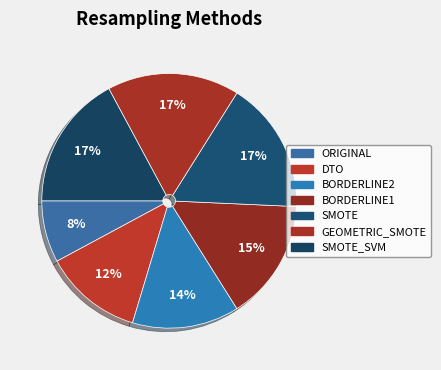

Is there any slice that represents more than half of the pie?

No